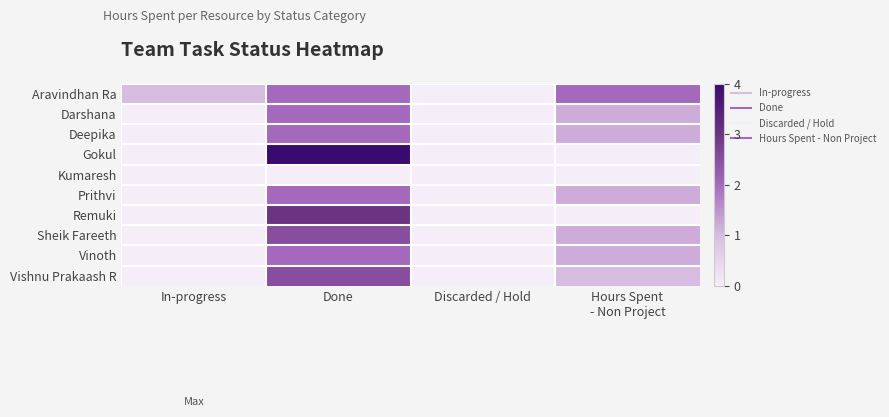

Count the number of categories in the chart.

4